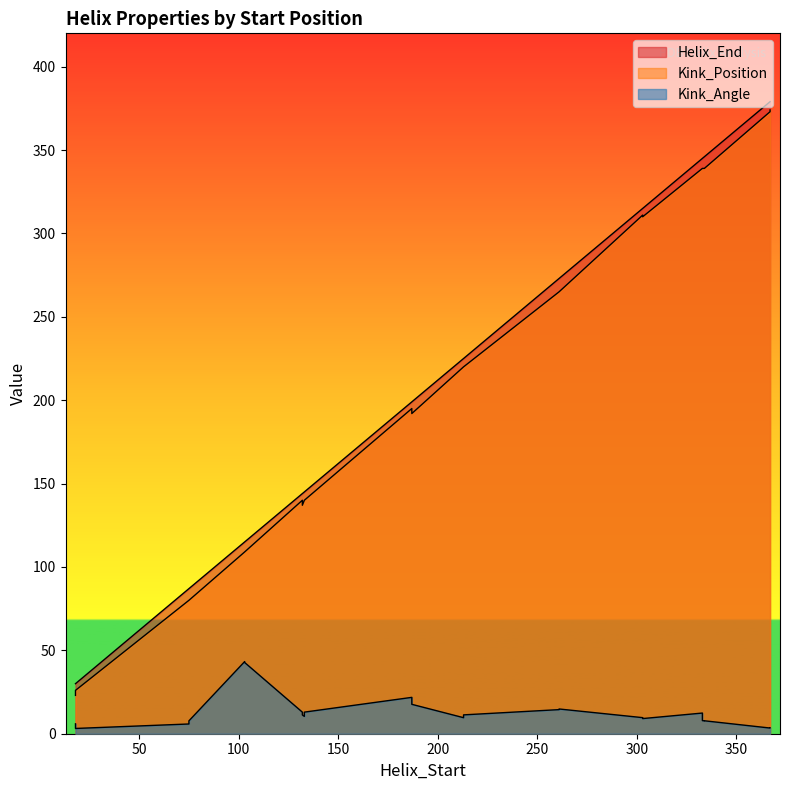

What is the average value of the Helix_End series?

216.9